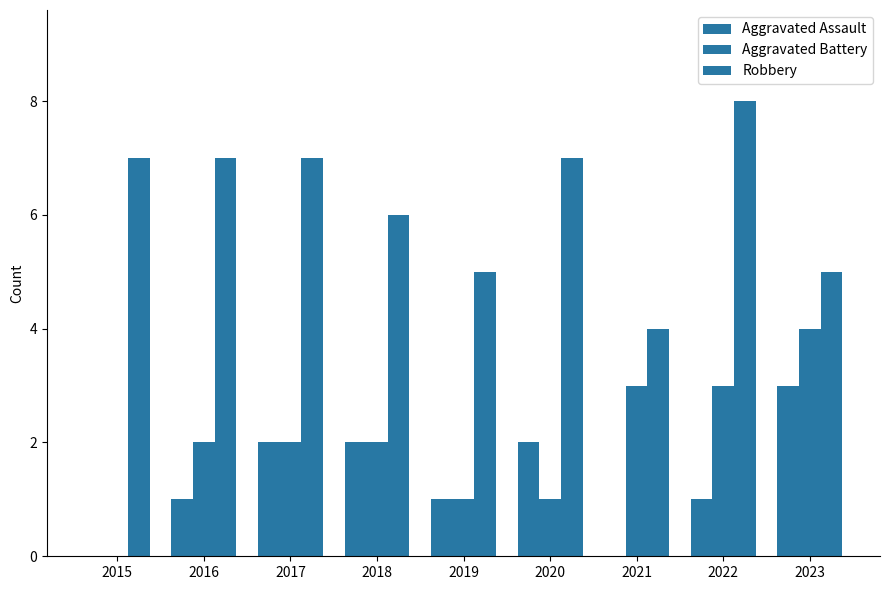

What is the value of the Robbery bar at the 1st from the left?

7